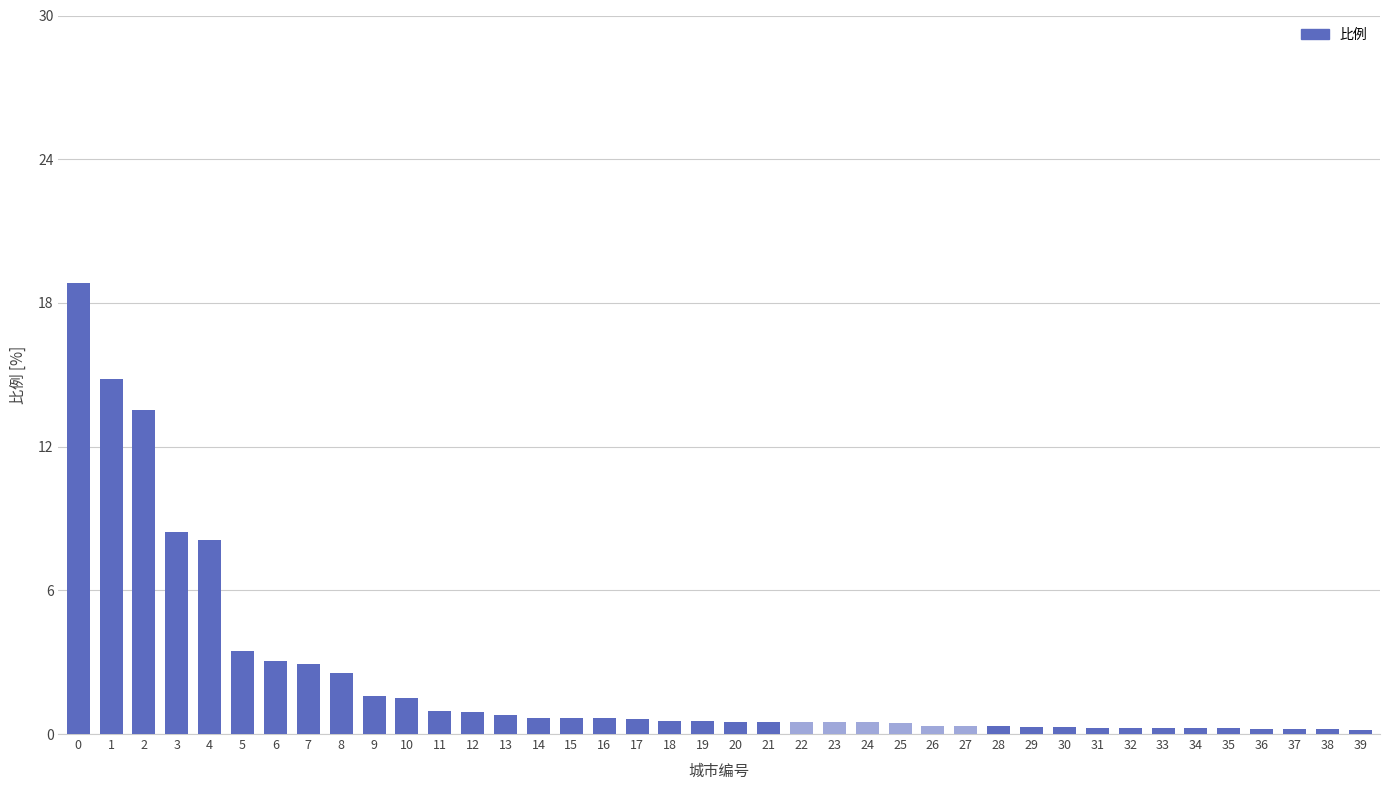

What is the difference between the maximum and minimum values?

18.7